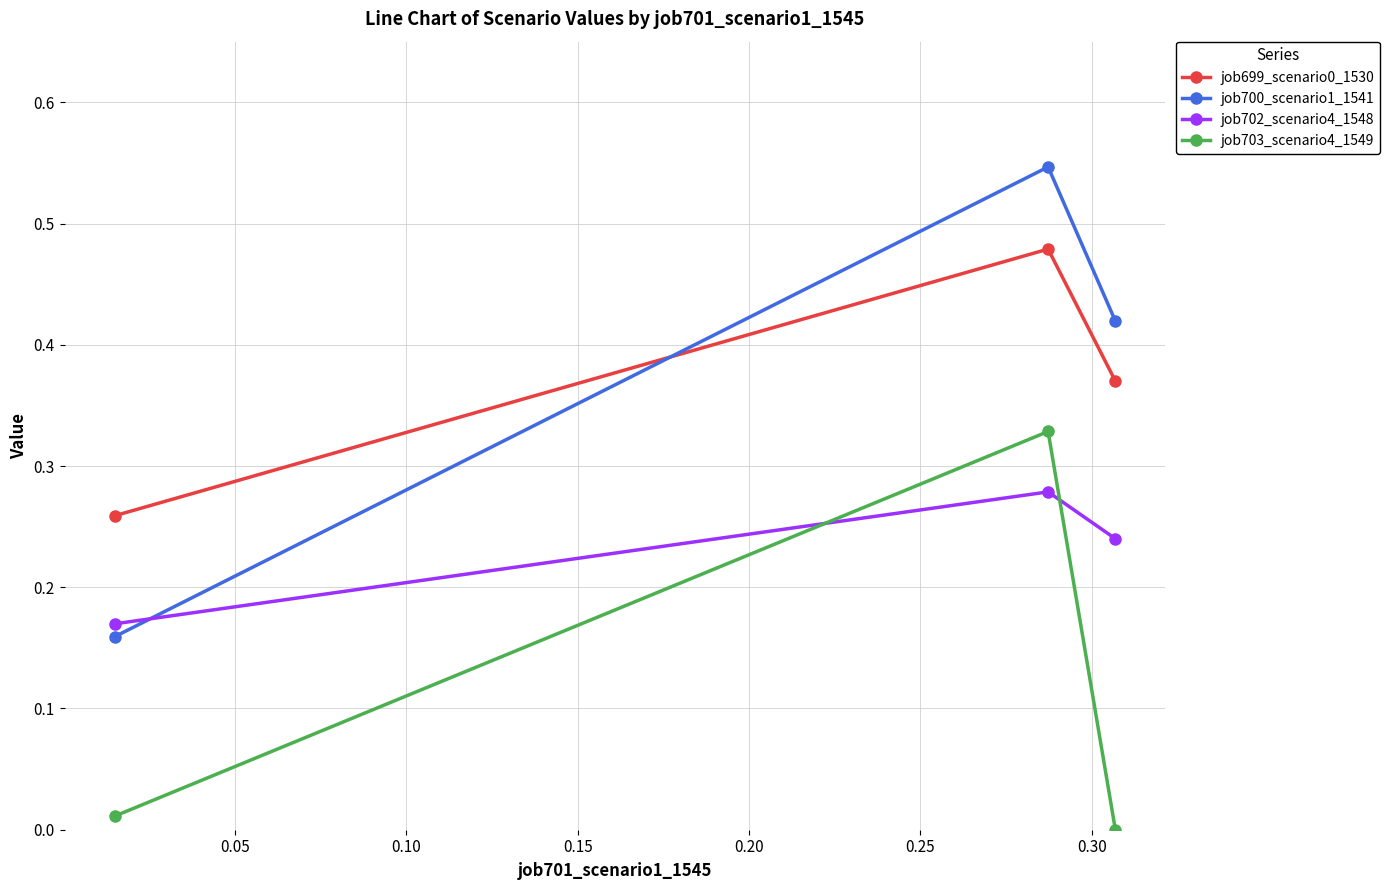

What is the sum of all job699_scenario0_1530 values?

1.1